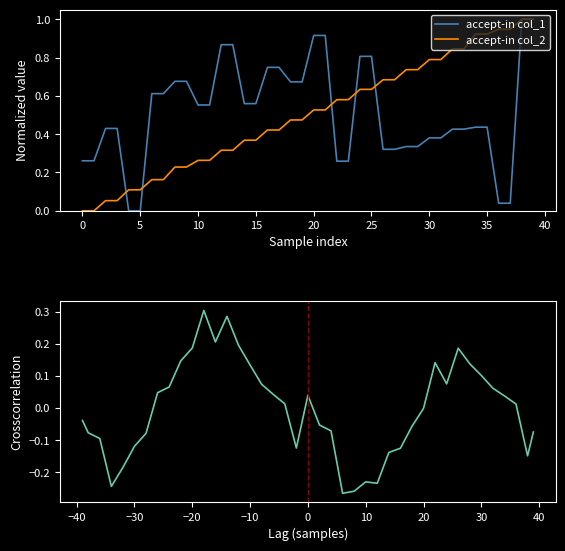

What is the highest value of the accept-in col_2 series?

1.0